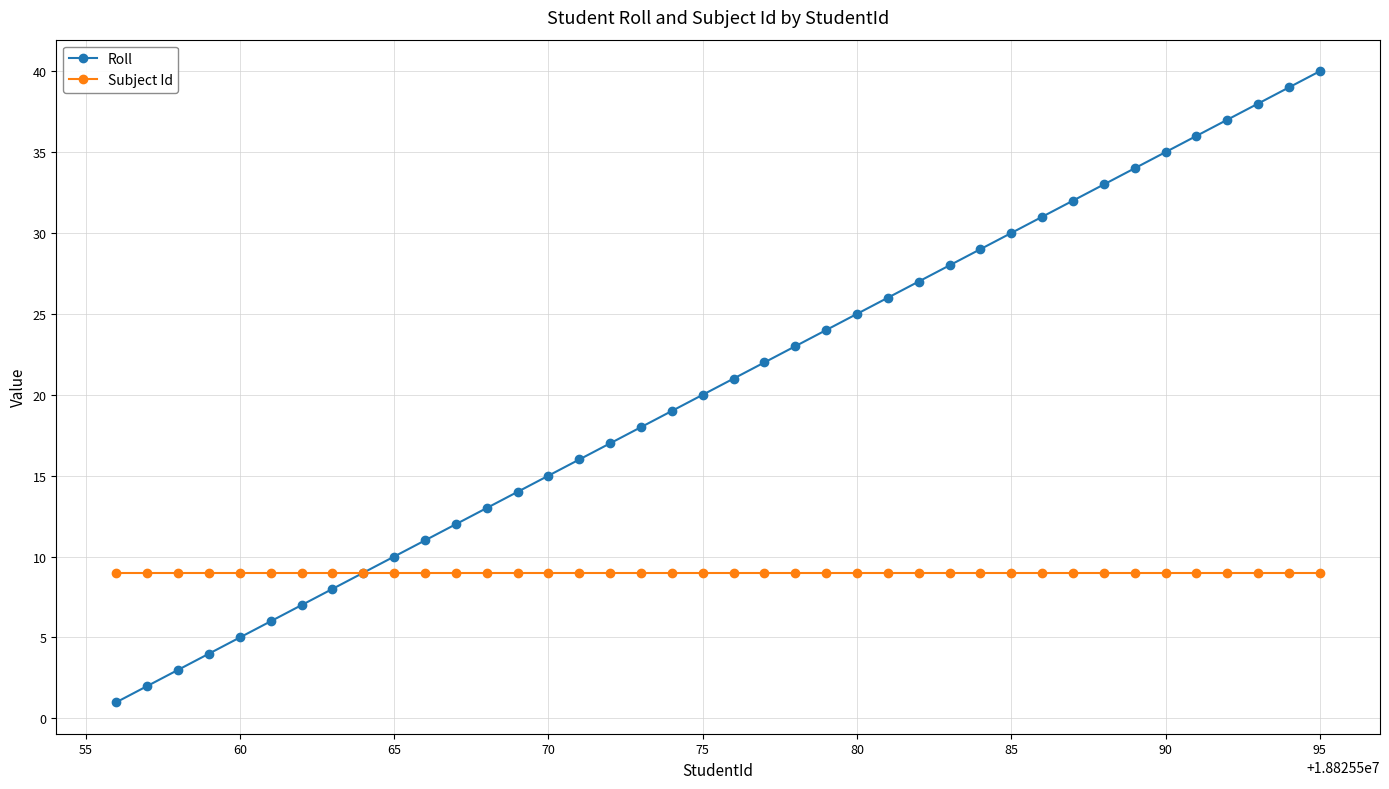

Which series has the largest total across all categories?

Roll